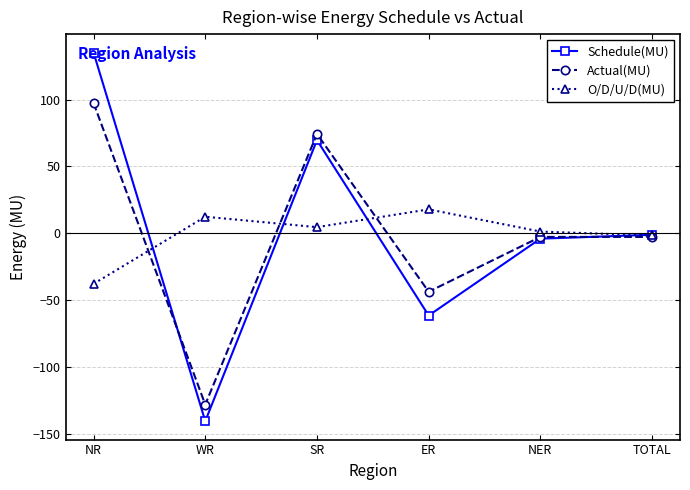

At which label does Actual(MU) first exceed -2?

NR